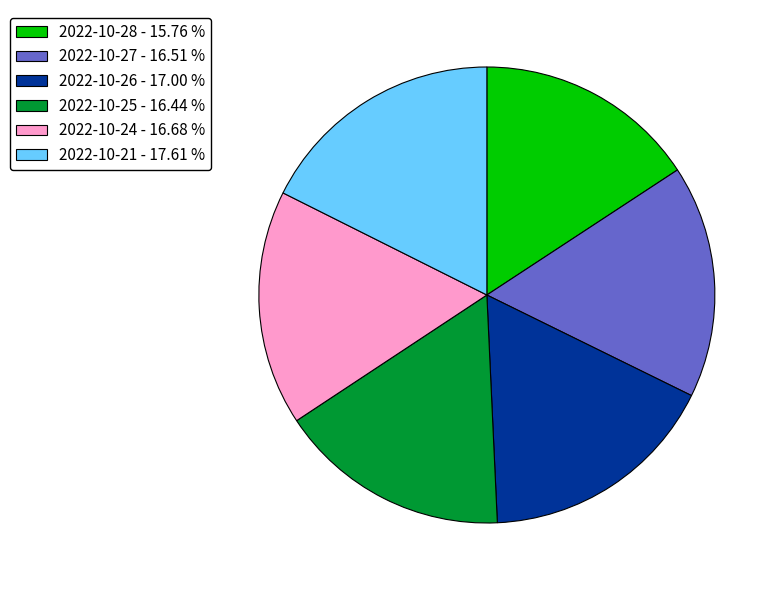

Is there any slice that represents more than half of the pie?

No